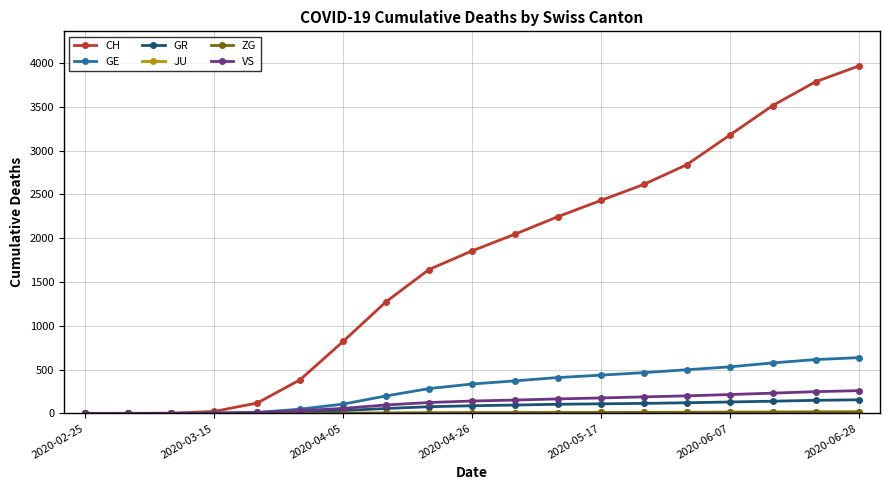

At how many categories does at least one series exceed 1335?

11